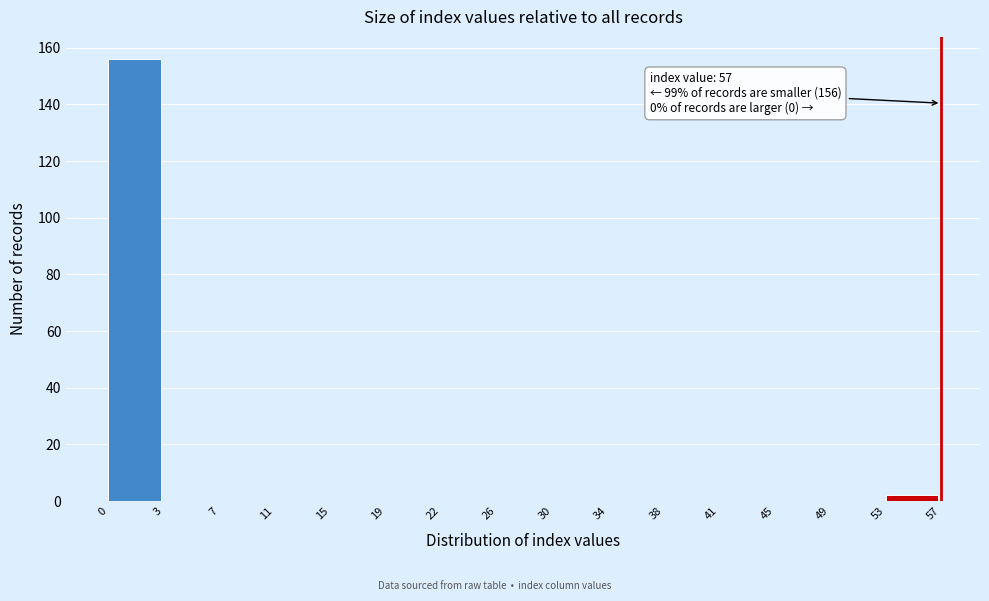

Reading left to right, list all the values displayed in this chart.

0=156	3=0	7=0	11=0	15=0	19=0	22=0	26=0	30=0	34=0	38=0	41=0	45=0	49=0	53=2